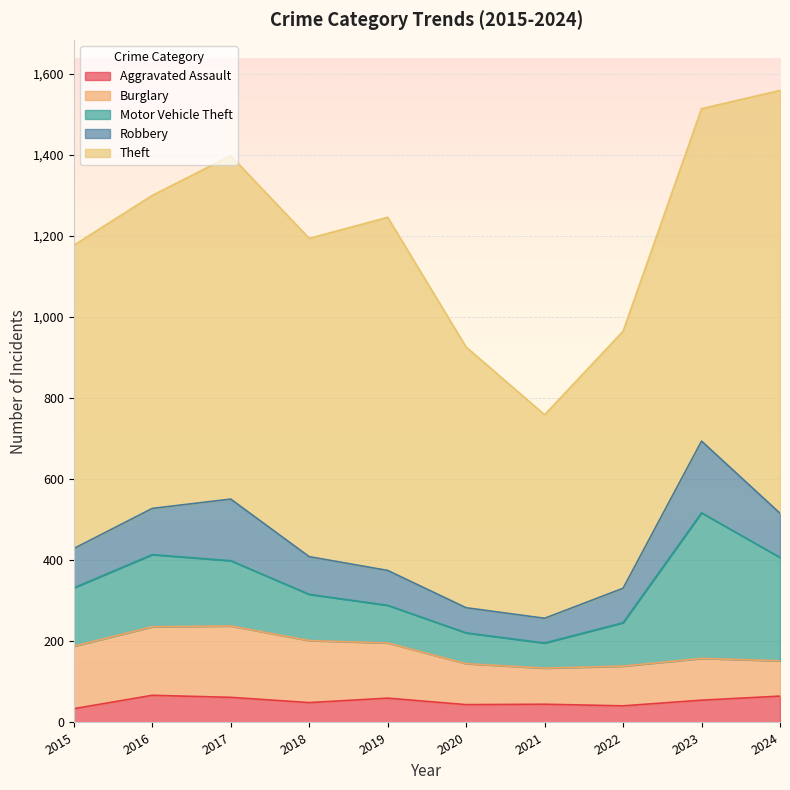

How many interior local peaks does the Burglary series have?

2